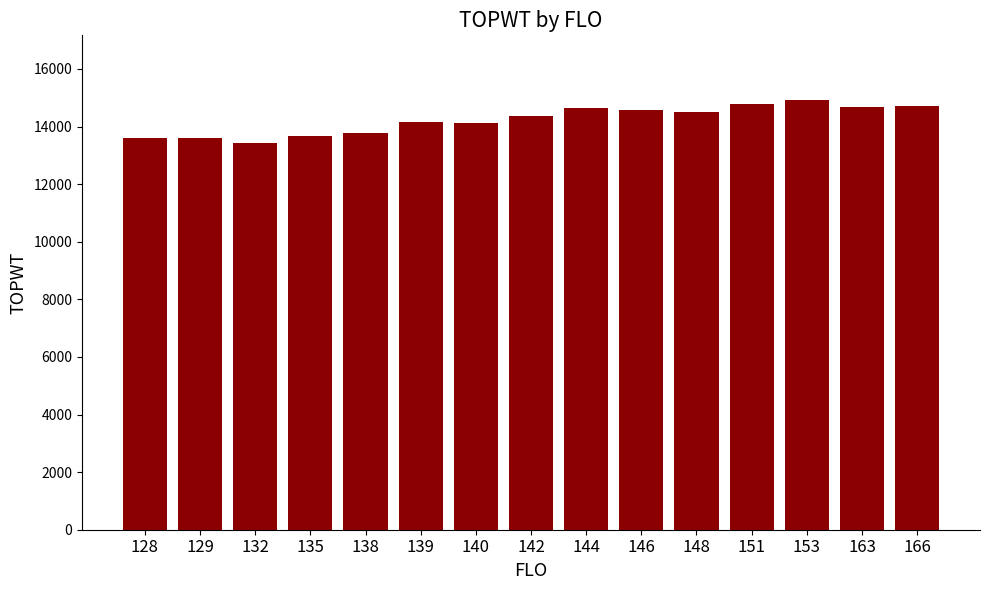

How many series are shown in this chart?

1